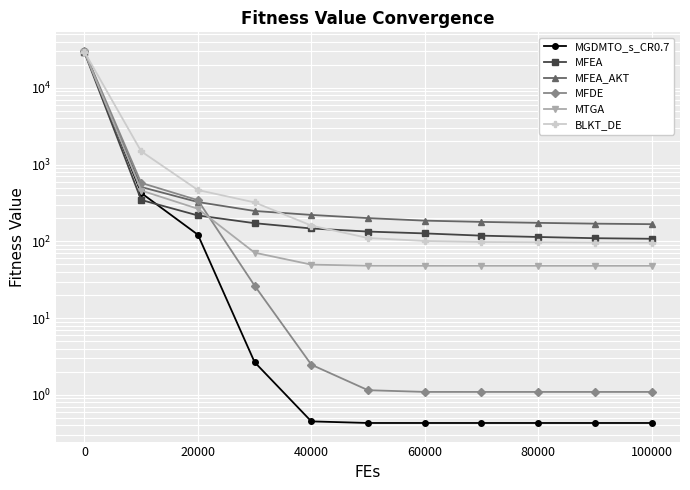

Is the value of MTGA at 60000 greater than the value of BLKT_DE at 60000?

No